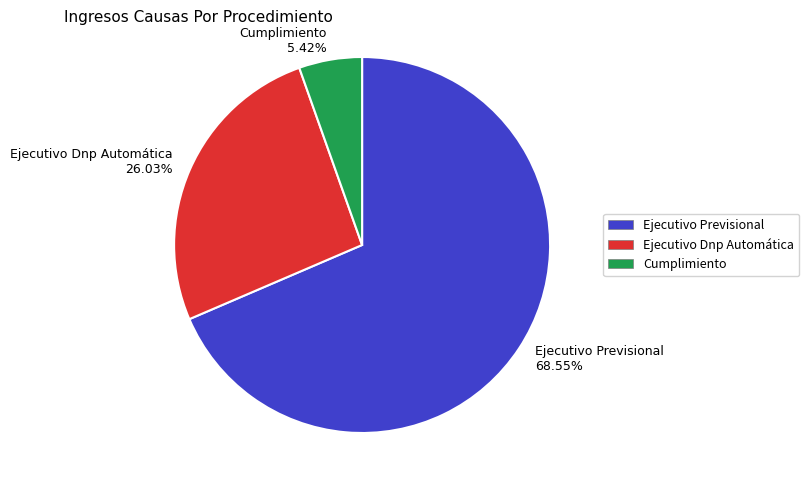

Is the sum of Cumplimiento and Ejecutivo Dnp Automática greater than half?

No